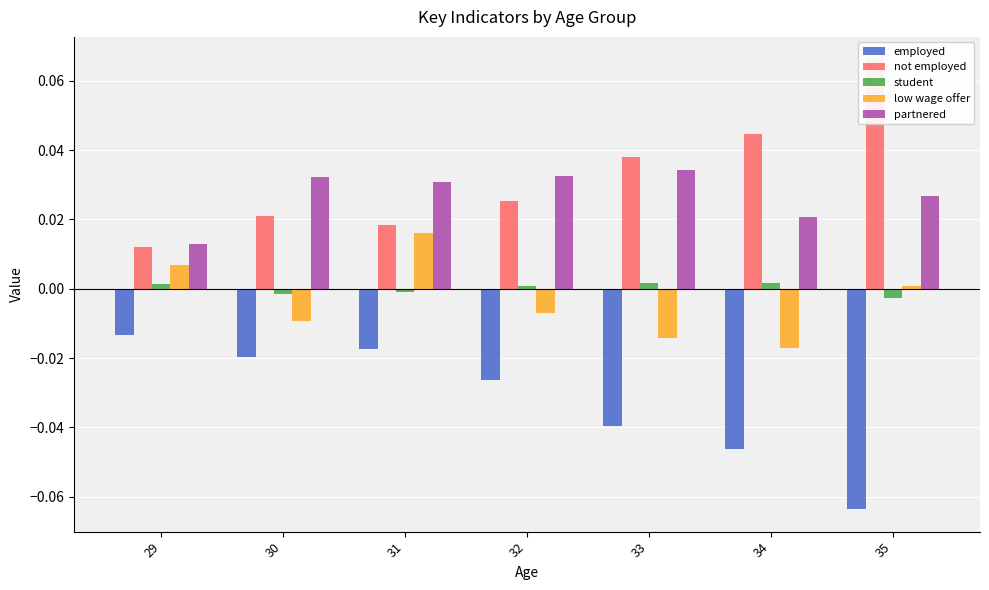

Reading right to left, extract all data points from this chart.

employed: -0.1	-0.0	-0.0	-0.0	-0.0	-0.0	-0.0
not employed: 0.1	0.0	0.0	0.0	0.0	0.0	0.0
student: -0.0	0.0	0.0	0.0	-0.0	-0.0	0.0
low wage offer: 0.0	-0.0	-0.0	-0.0	0.0	-0.0	0.0
partnered: 0.0	0.0	0.0	0.0	0.0	0.0	0.0